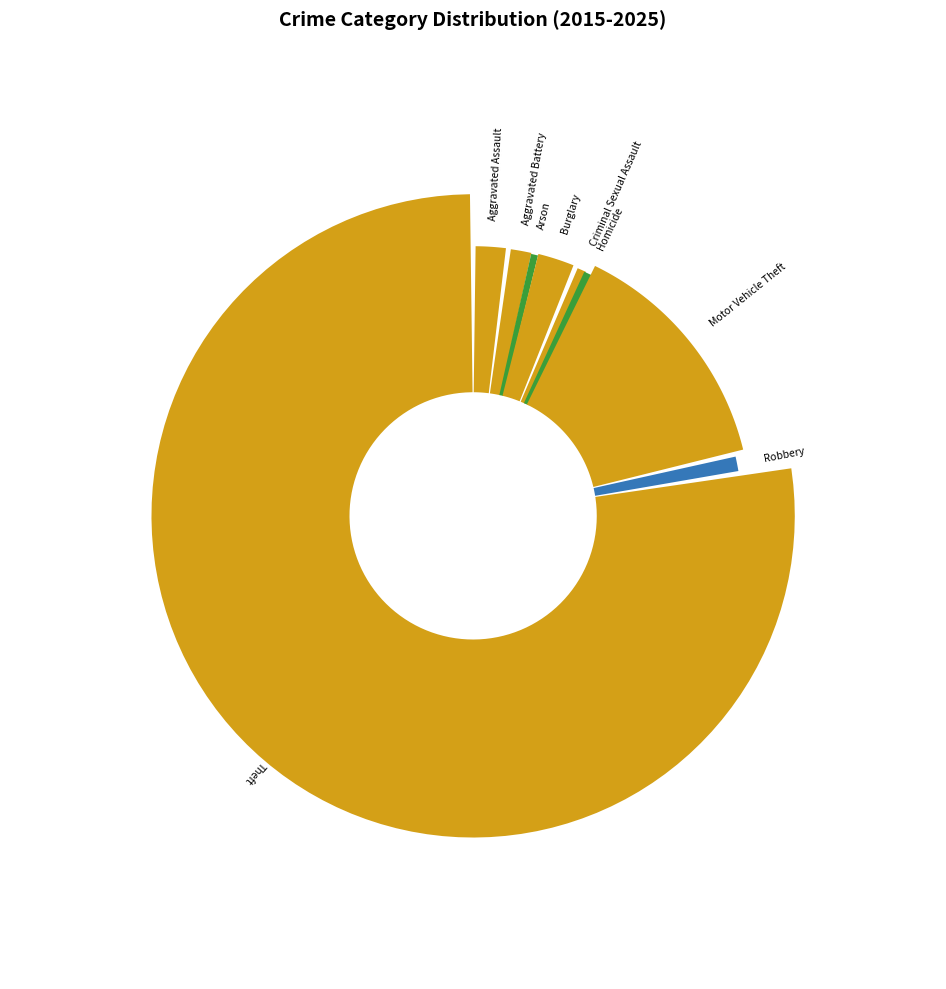

How much of the chart is everything except Theft?

22.5%